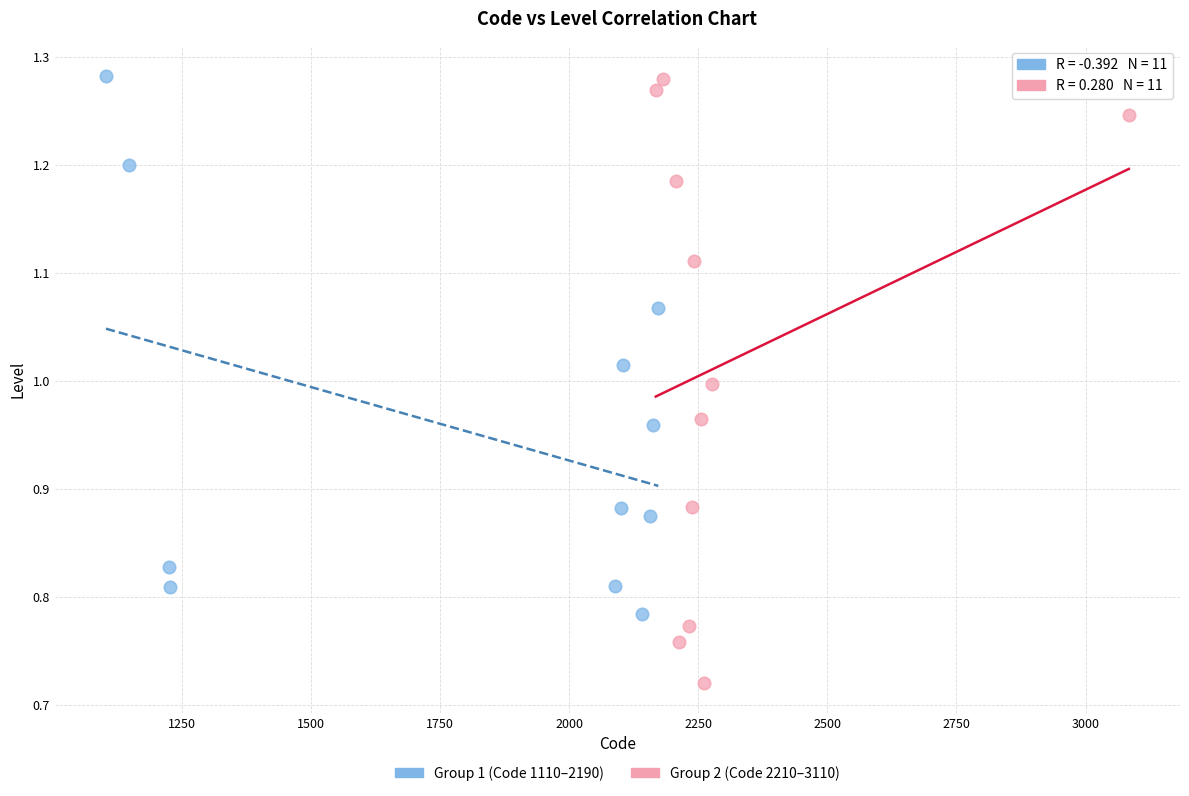

Which series has the widest spread of Y values?

Group 2 (Code 2210–3110)